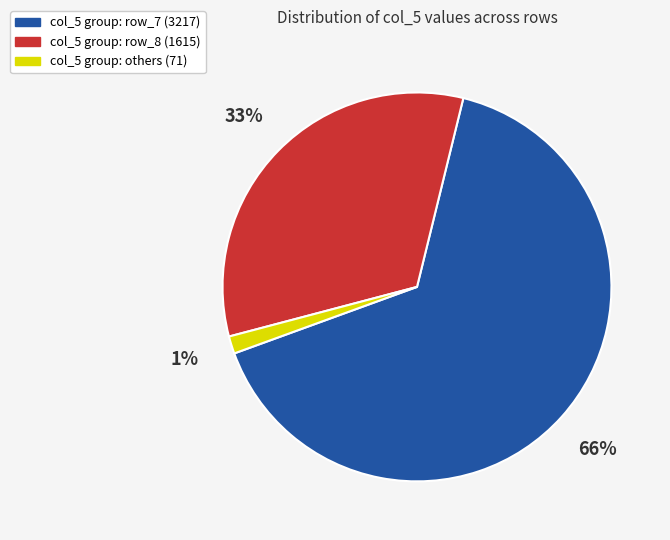

Which slice is the largest?

col_5 group: row_7 (3217)